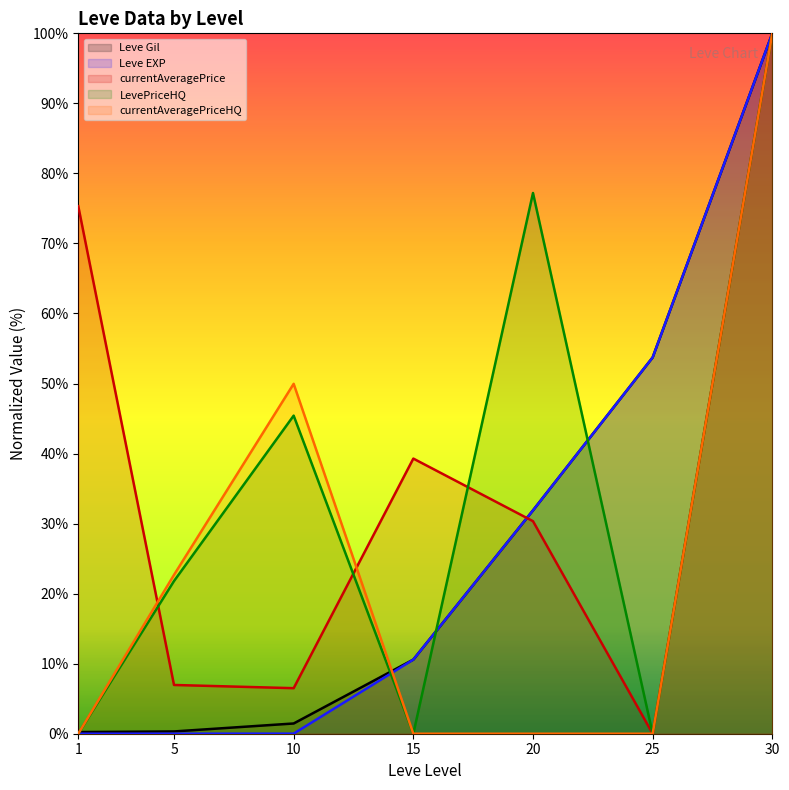

How many lines are shown in the chart?

5